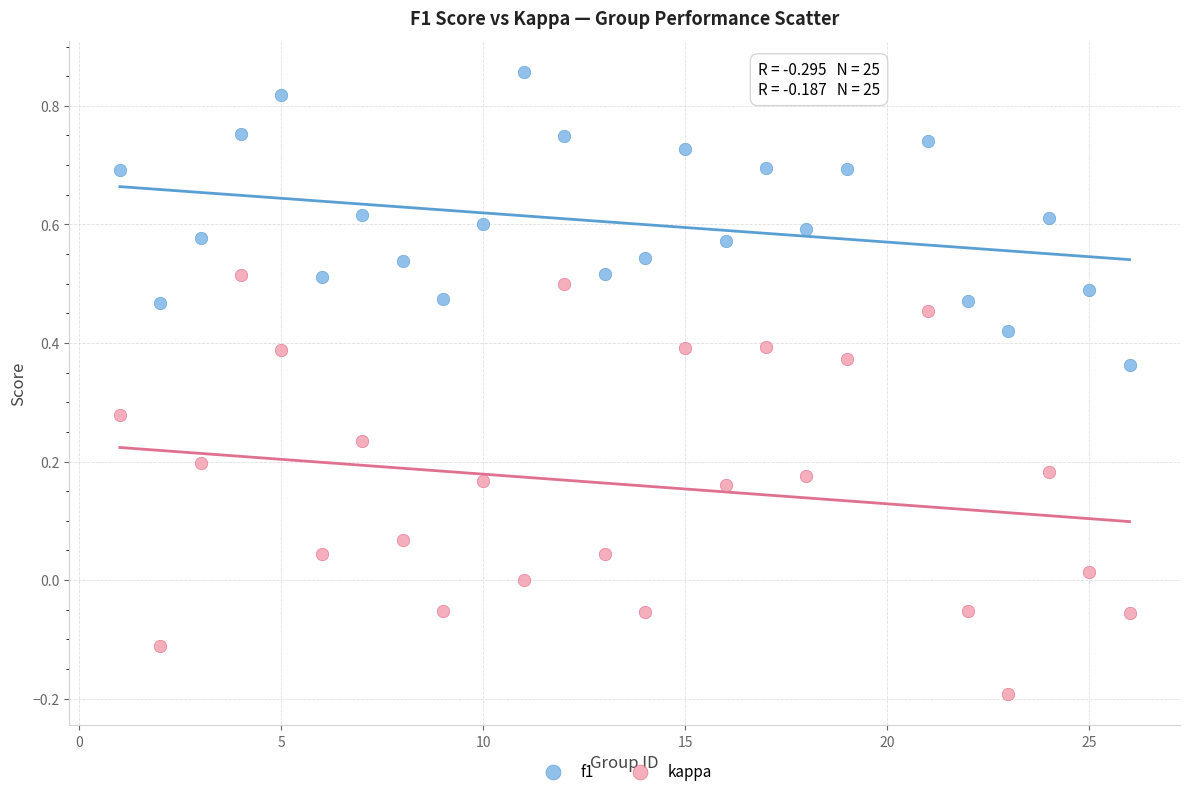

Which series reaches the minimum Y coordinate?

kappa